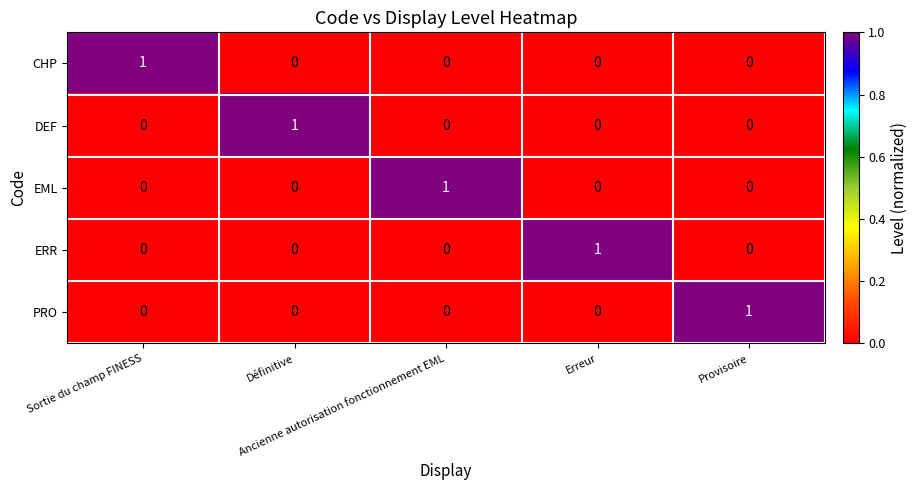

At how many categories does at least one series exceed 0?

5